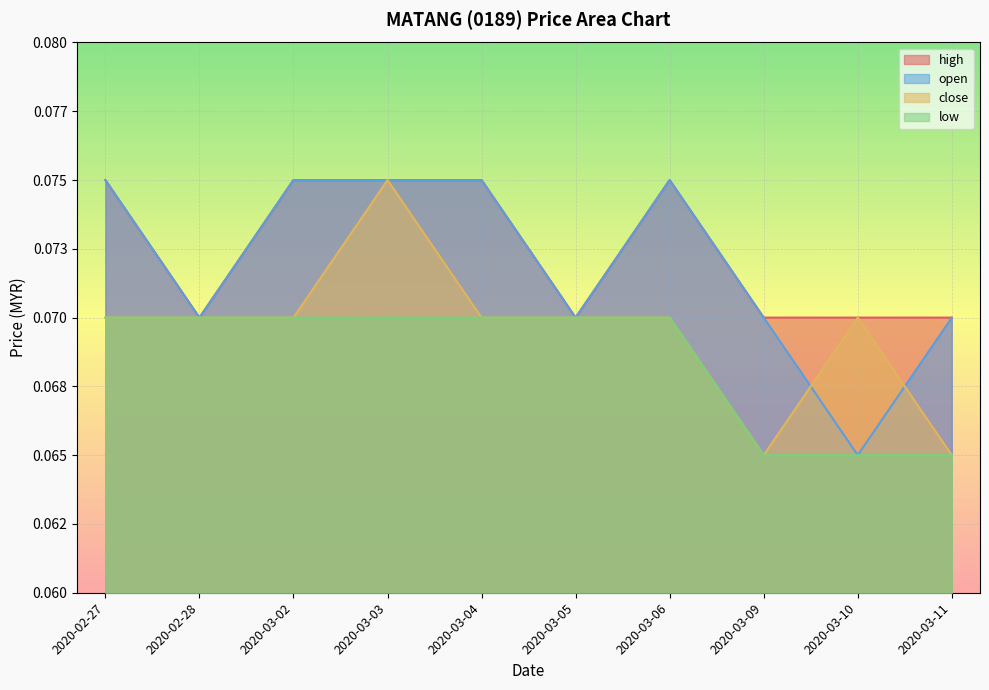

Rank the categories by low value from highest to lowest.

2020-02-27, 2020-02-28, 2020-03-02, 2020-03-03, 2020-03-04, 2020-03-05, 2020-03-06, 2020-03-09, 2020-03-10, 2020-03-11